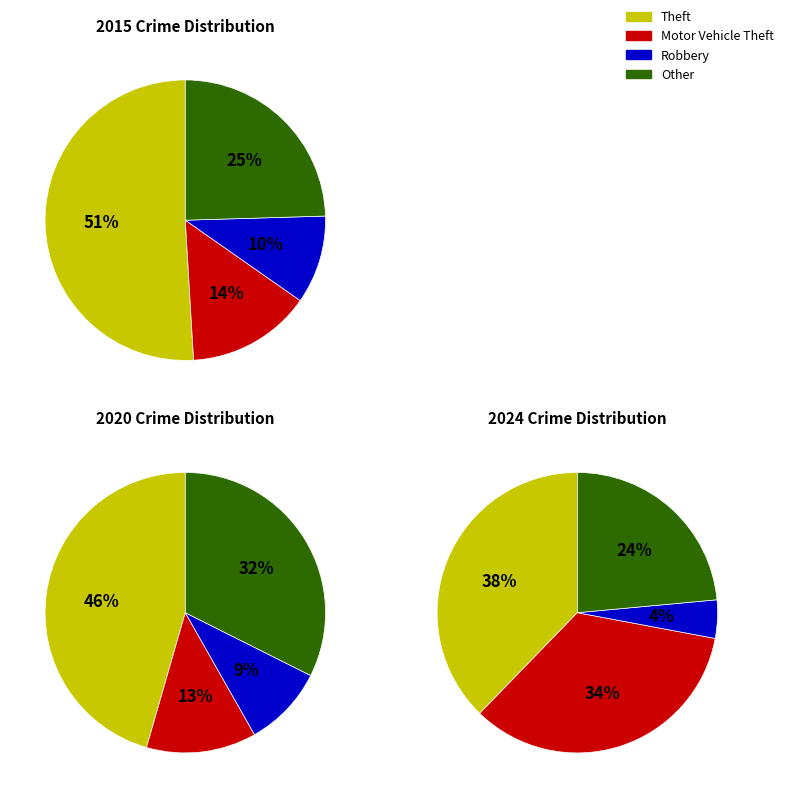

Between values_2015 and values_2020, which is larger?

values_2020